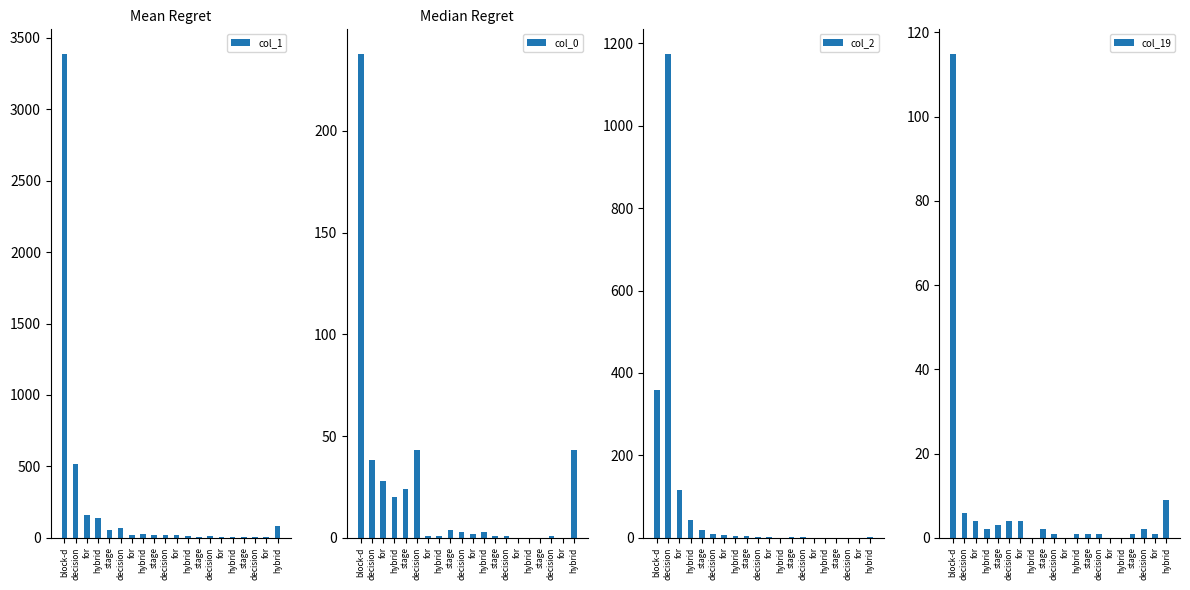

Rank the categories by col_19 value from lowest to highest.

hybrid, for, for, hybrid, decision, hybrid, stage, decision, stage, for, hybrid, stage, decision, stage, for, decision, for, decision, hybrid, block-d